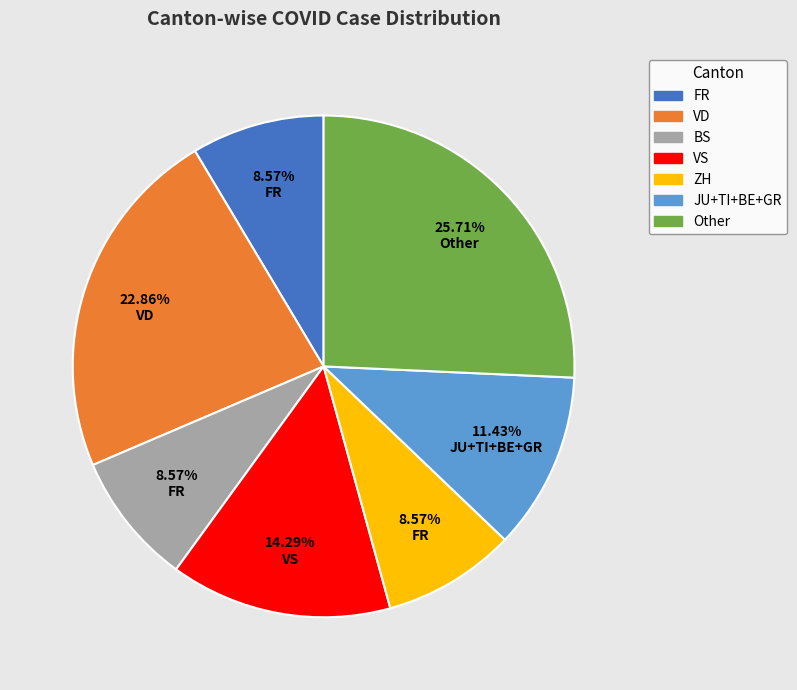

Is there a majority slice in this chart?

No